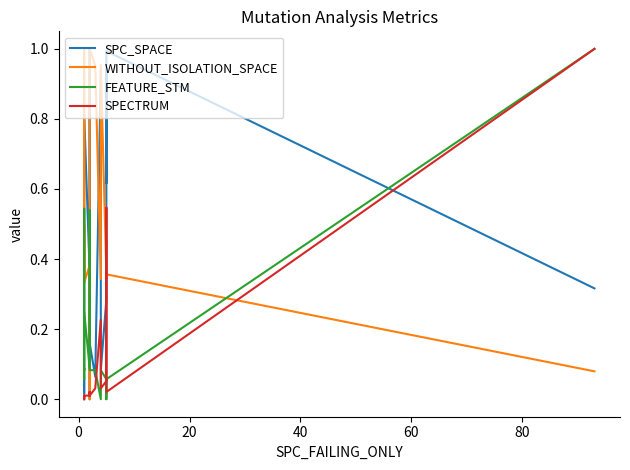

What is the difference between the maximum and minimum values in the WITHOUT_ISOLATION_SPACE series?

1.0